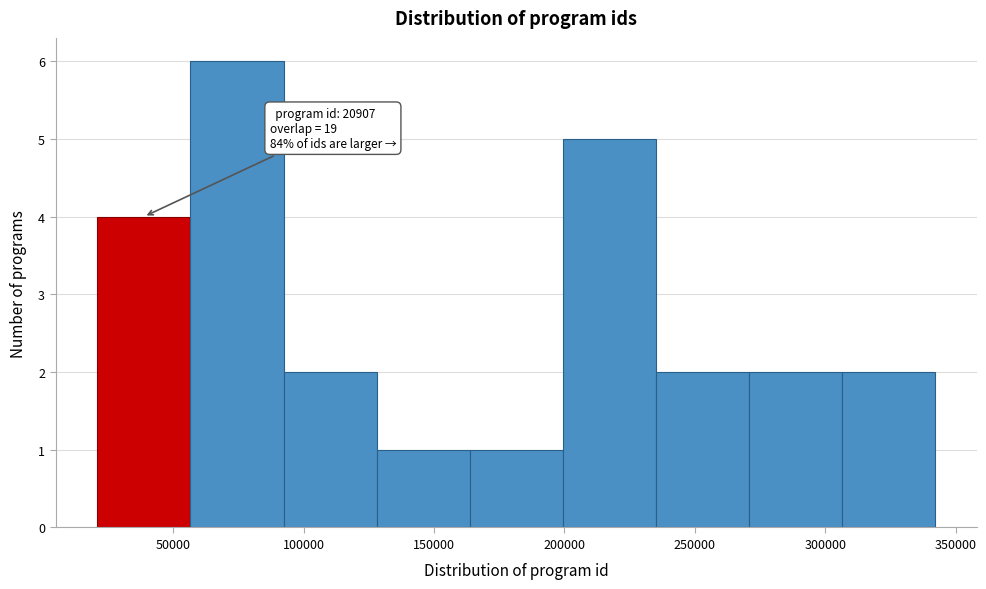

Over which range of the x-axis is the bar tallest?

55000 to 90000